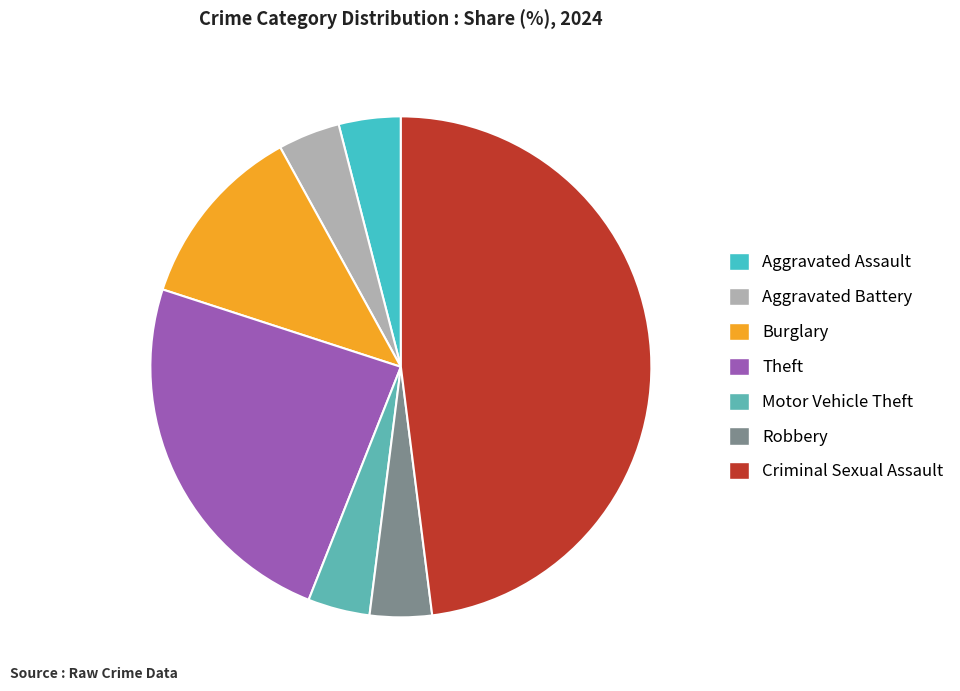

To the nearest percent, what is the combined percentage of Burglary and Motor Vehicle Theft?

16%